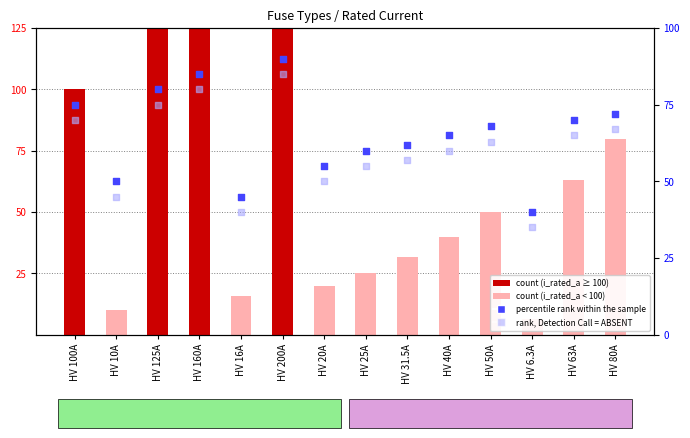

What is the total value across all series at HV 160A?

325.0